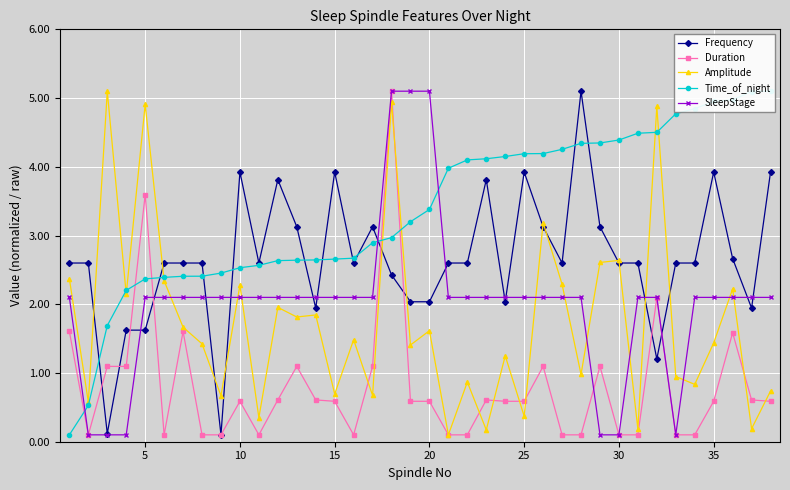

How many times do SleepStage and Amplitude cross each other?

11